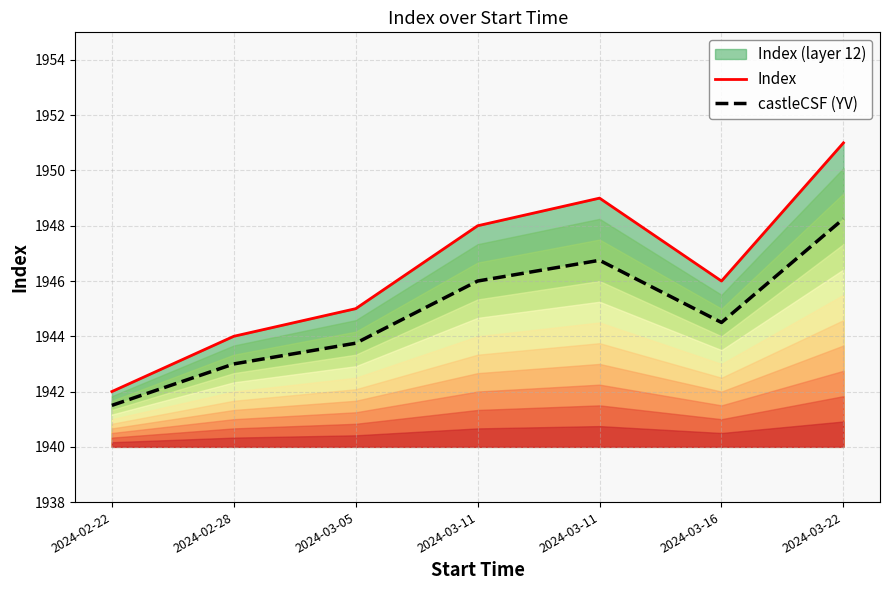

At which category is the sum across all series the highest?

2024-03-22